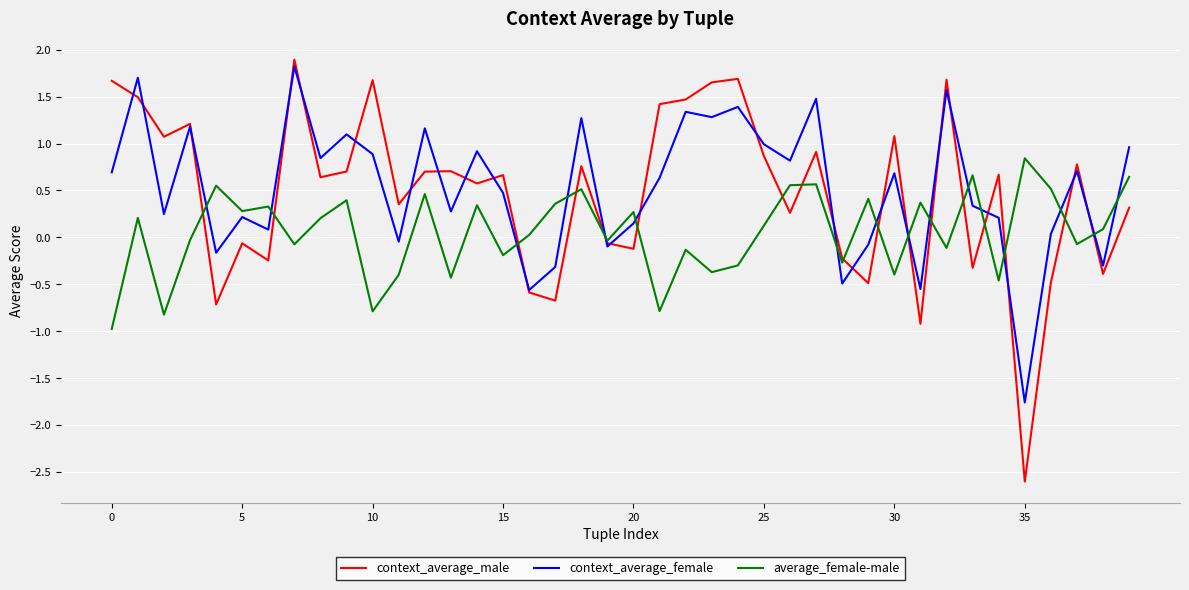

True or false: average_female-male and context_average_female intersect in this chart.

True